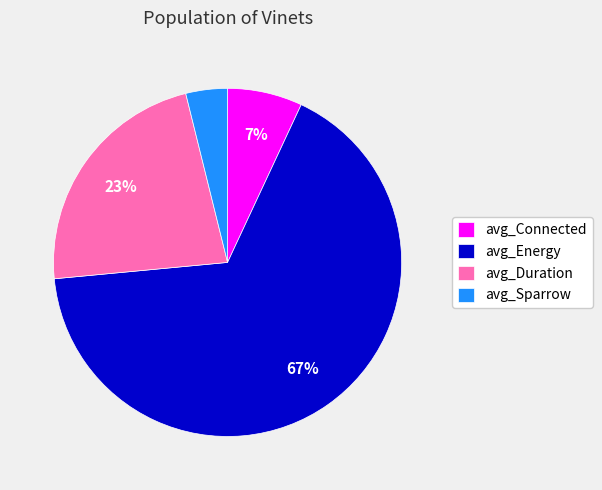

Is it true that avg_Sparrow is 13% of the pie?

False